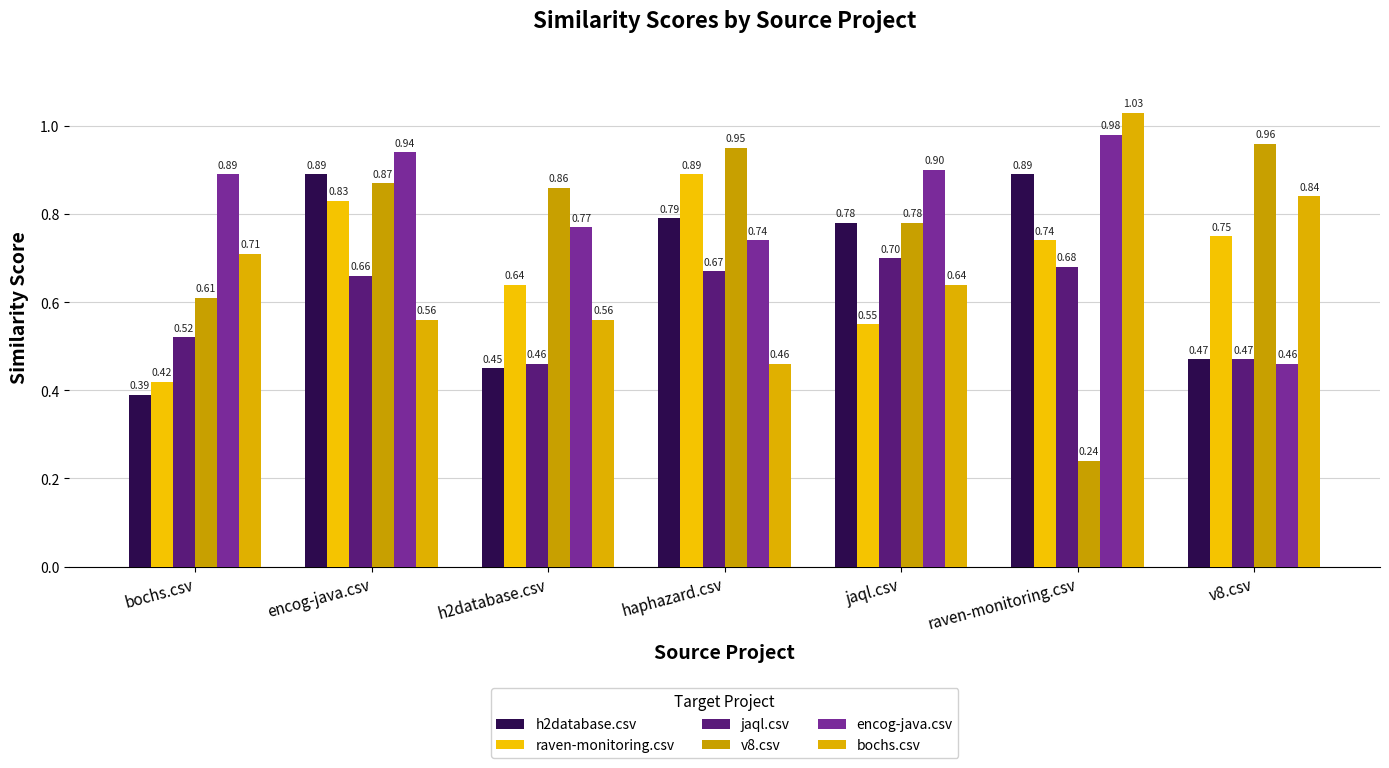

Reading left to right, extract all data points from this chart.

h2database.csv: bochs.csv=0.4	encog-java.csv=0.9	h2database.csv=0.5	haphazard.csv=0.8	jaql.csv=0.8	raven-monitoring.csv=0.9	v8.csv=0.5
raven-monitoring.csv: bochs.csv=0.4	encog-java.csv=0.8	h2database.csv=0.6	haphazard.csv=0.9	jaql.csv=0.6	raven-monitoring.csv=0.7	v8.csv=0.8
jaql.csv: bochs.csv=0.5	encog-java.csv=0.7	h2database.csv=0.5	haphazard.csv=0.7	jaql.csv=0.7	raven-monitoring.csv=0.7	v8.csv=0.5
v8.csv: bochs.csv=0.6	encog-java.csv=0.9	h2database.csv=0.9	haphazard.csv=0.9	jaql.csv=0.8	raven-monitoring.csv=0.2	v8.csv=1.0
encog-java.csv: bochs.csv=0.9	encog-java.csv=0.9	h2database.csv=0.8	haphazard.csv=0.7	jaql.csv=0.9	raven-monitoring.csv=1.0	v8.csv=0.5
bochs.csv: bochs.csv=0.7	encog-java.csv=0.6	h2database.csv=0.6	haphazard.csv=0.5	jaql.csv=0.6	raven-monitoring.csv=1.0	v8.csv=0.8